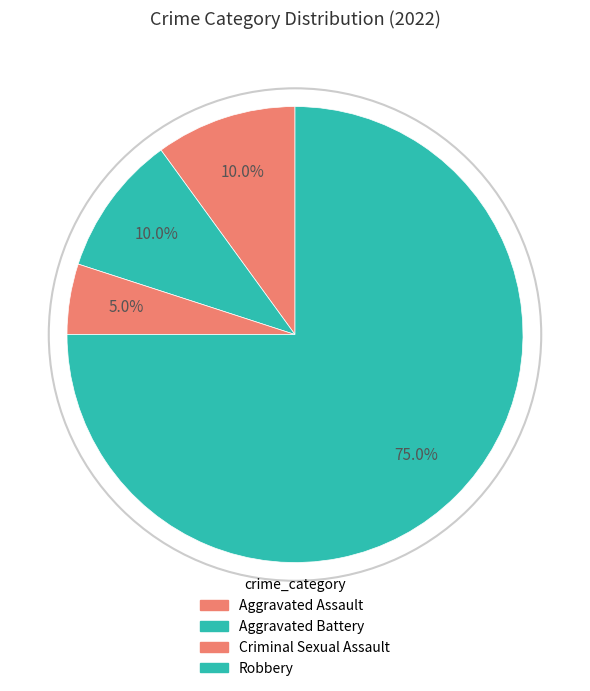

Does Criminal Sexual Assault account for over 50% of the chart?

No